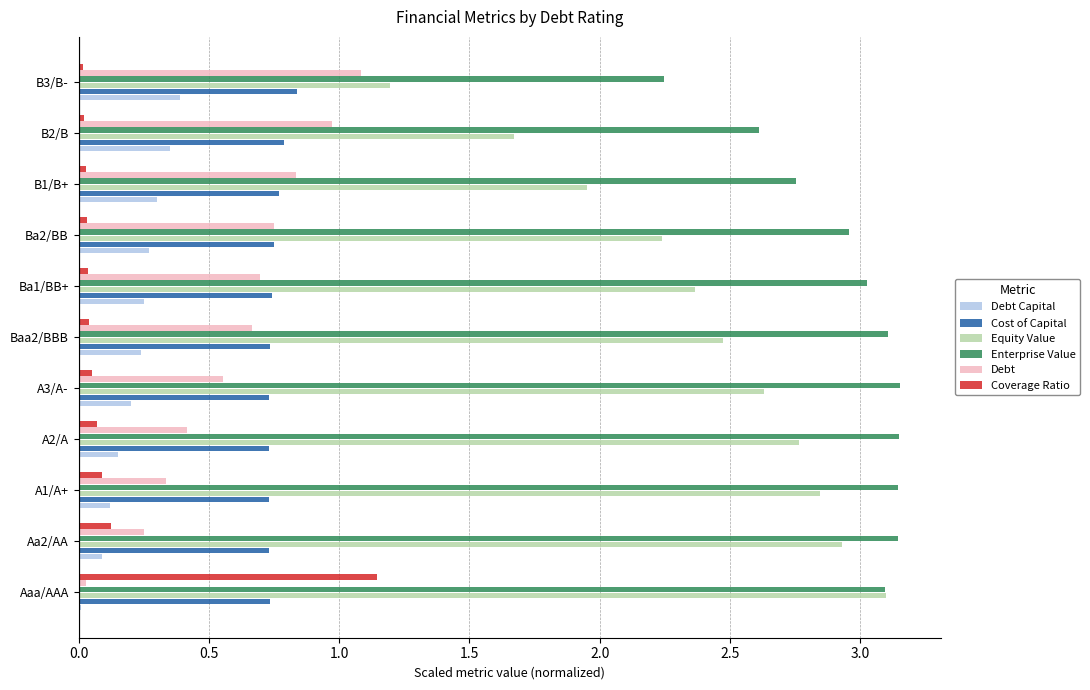

What is the maximum value for Debt Capital?

0.4